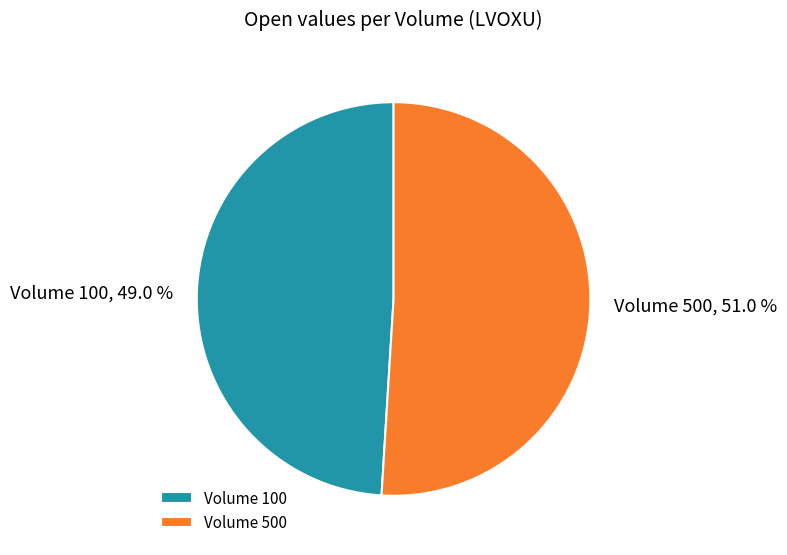

What percentage is NOT represented by Volume 500?

49.0%